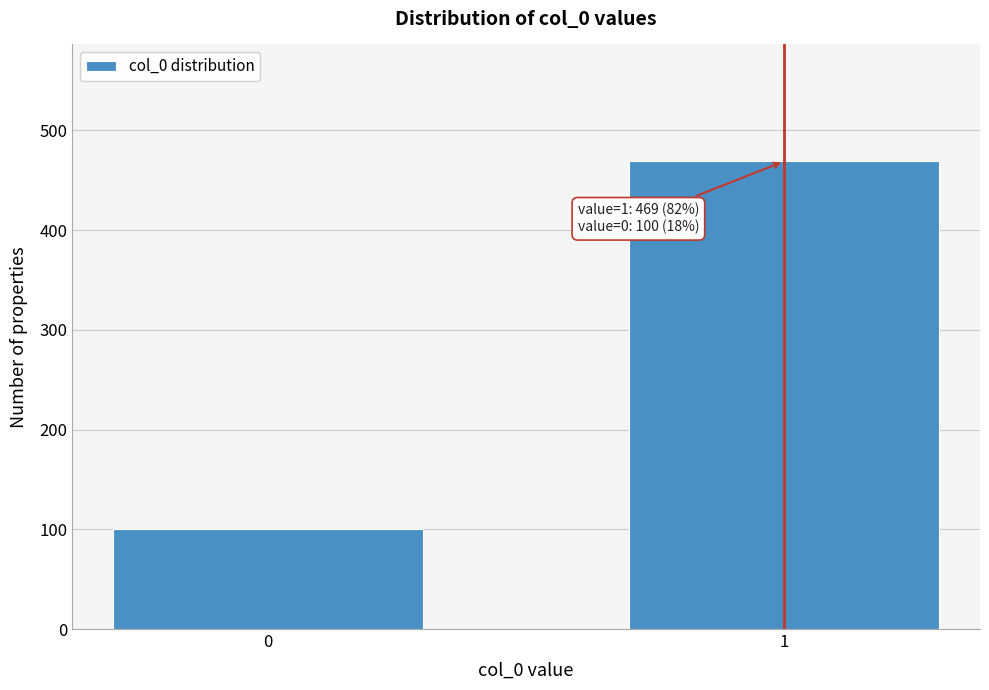

Reading right to left, extract all data points from this chart.

469	100